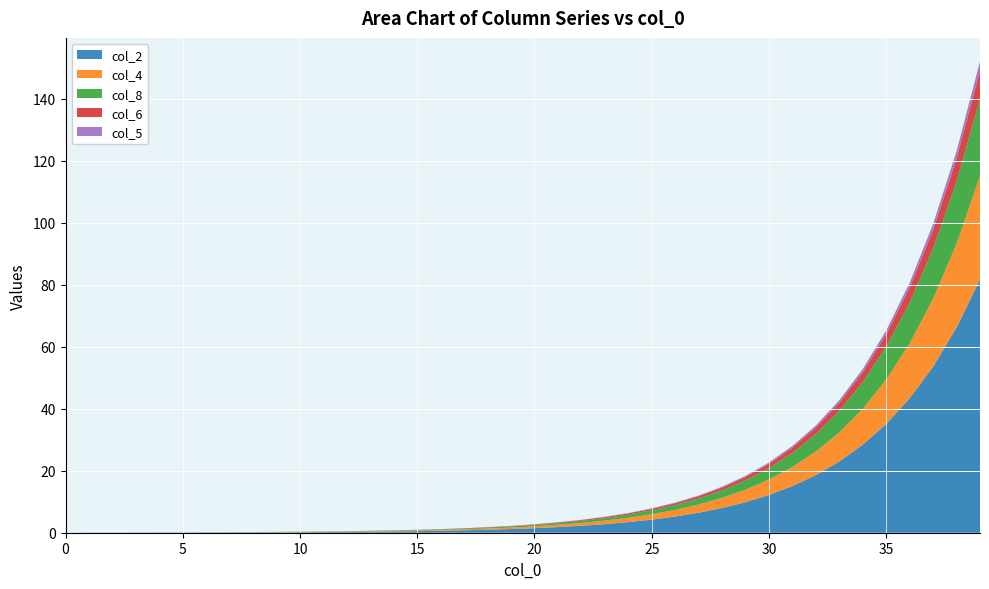

What is the highest value of the col_2 series?

81.8